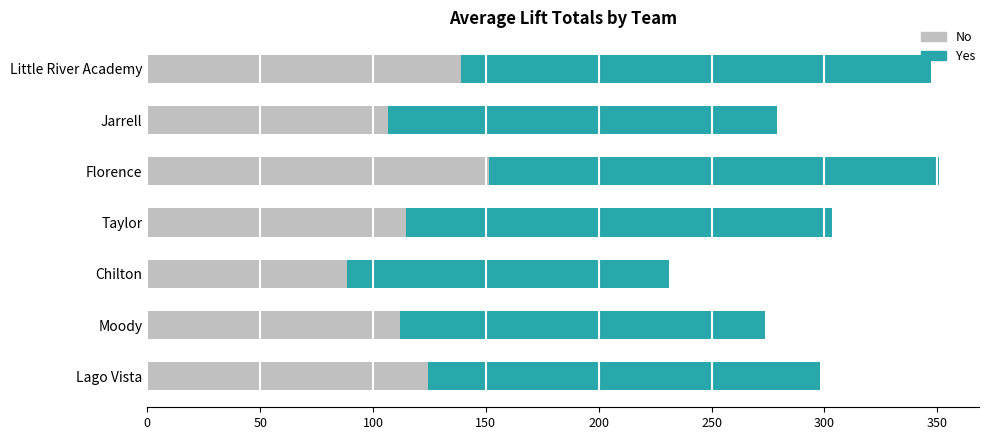

How many distinct data groups are displayed?

2